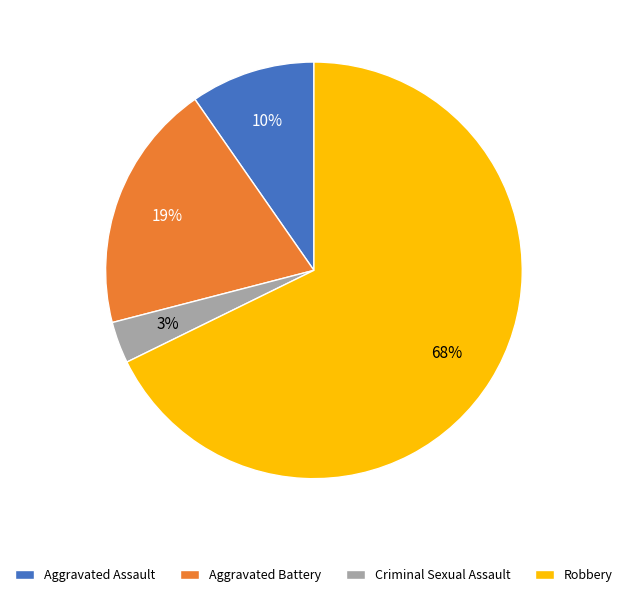

Which slice is the largest?

Robbery